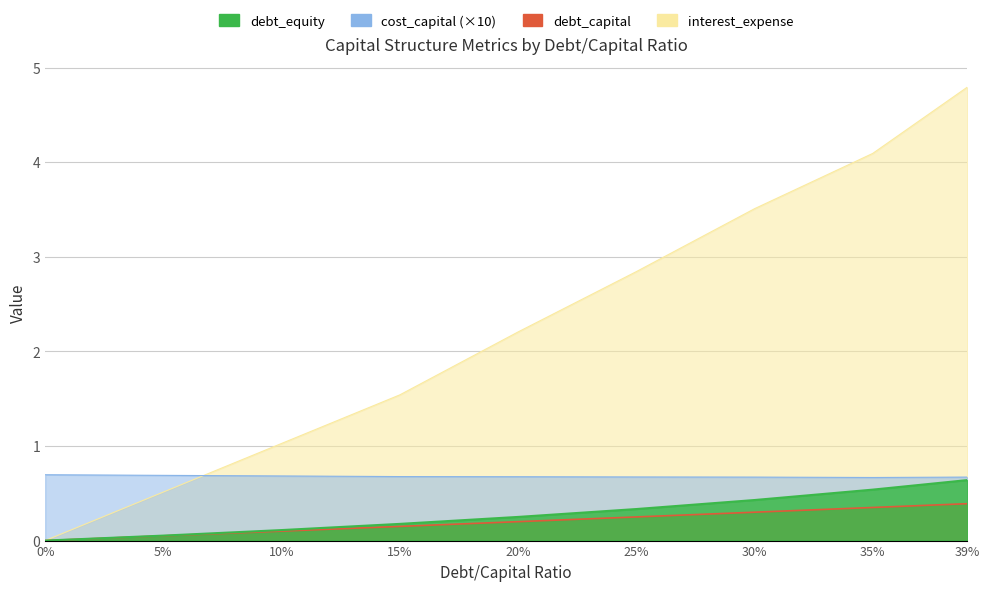

Which has a higher value, 5% or 30%?

30%